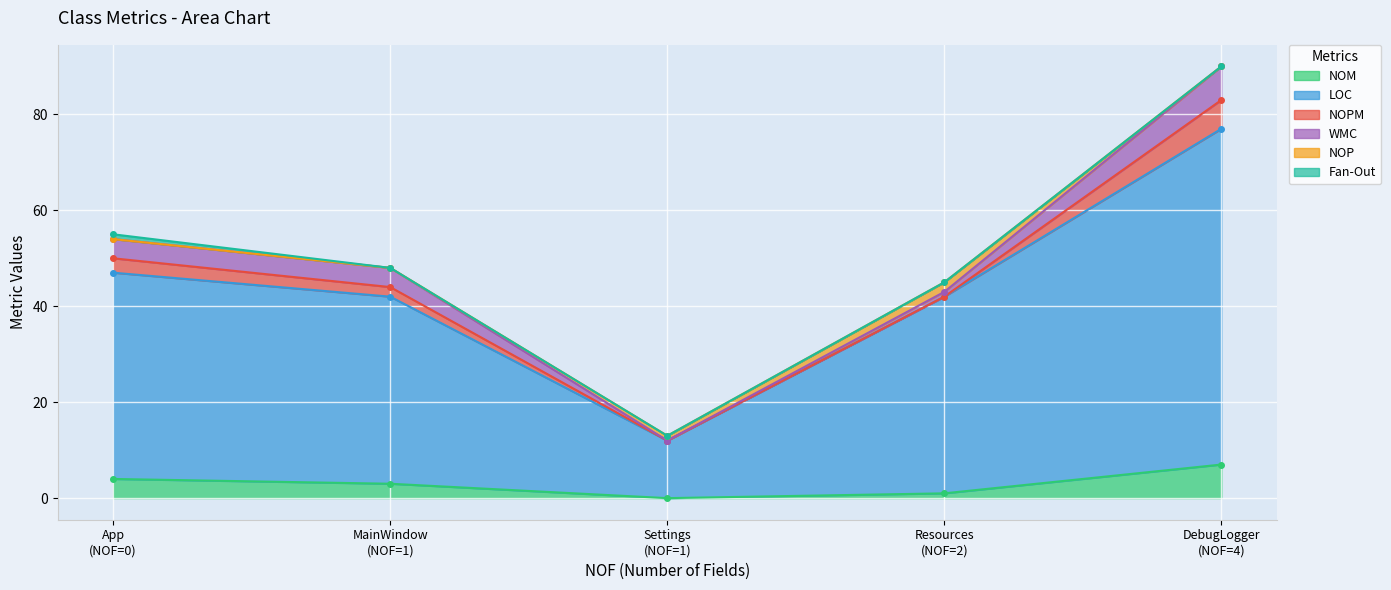

What is the maximum value shown in the chart?

70